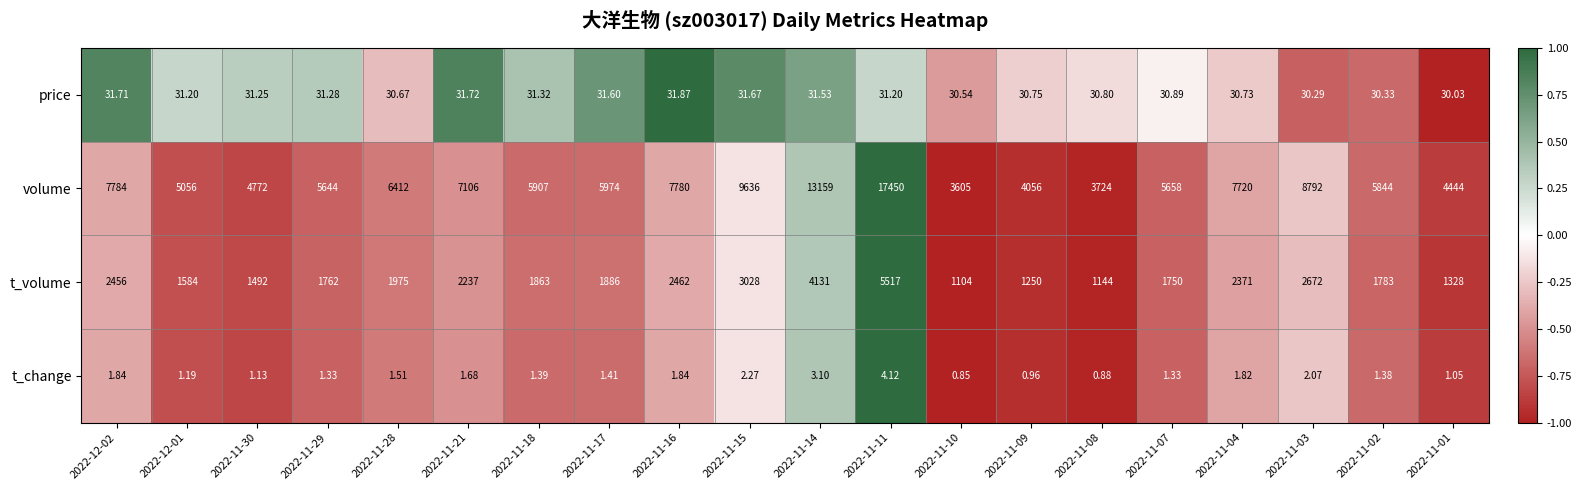

How many values in the price series exceed 31?

11